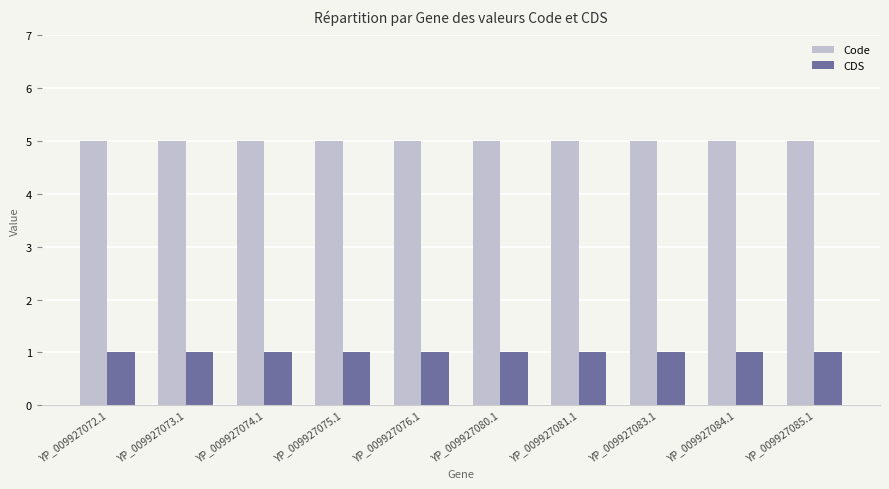

How many groups of bars are there?

10